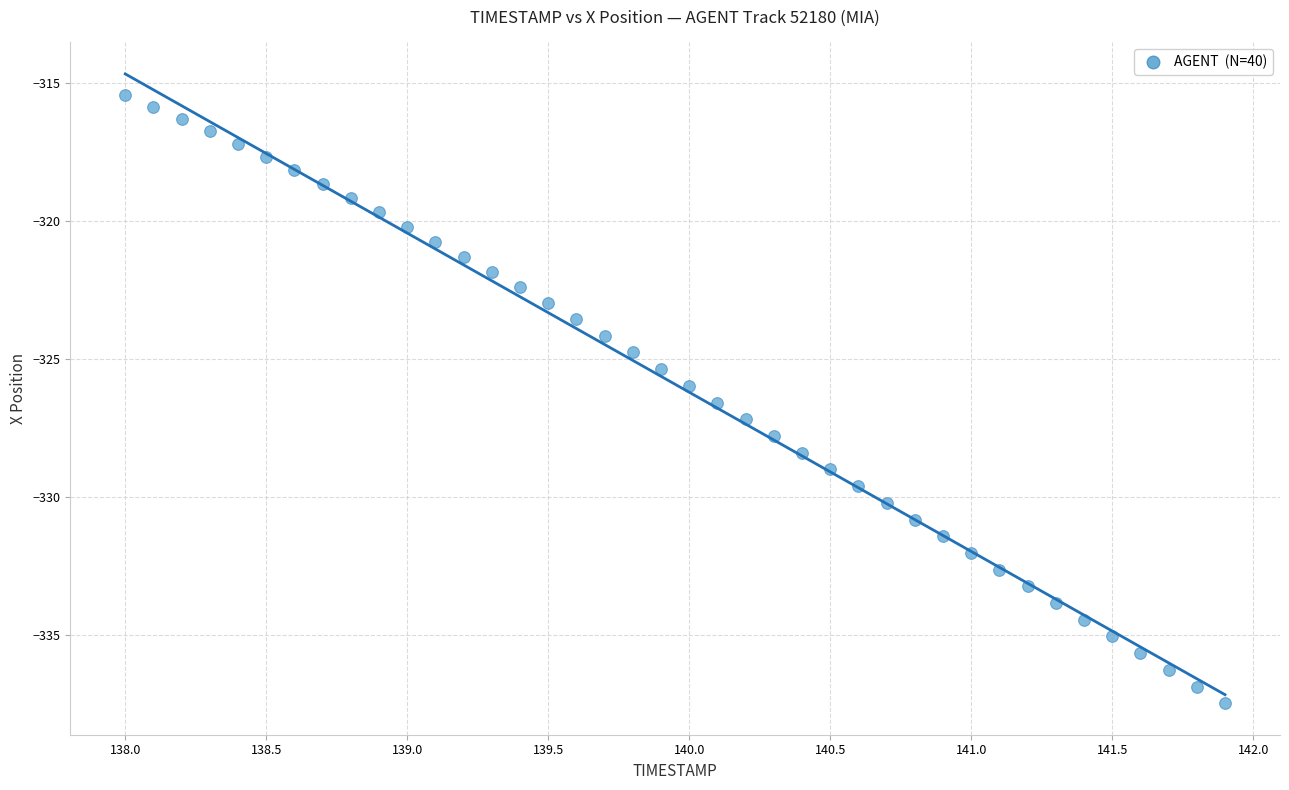

What is the range of Y values (max minus min)?

22.0